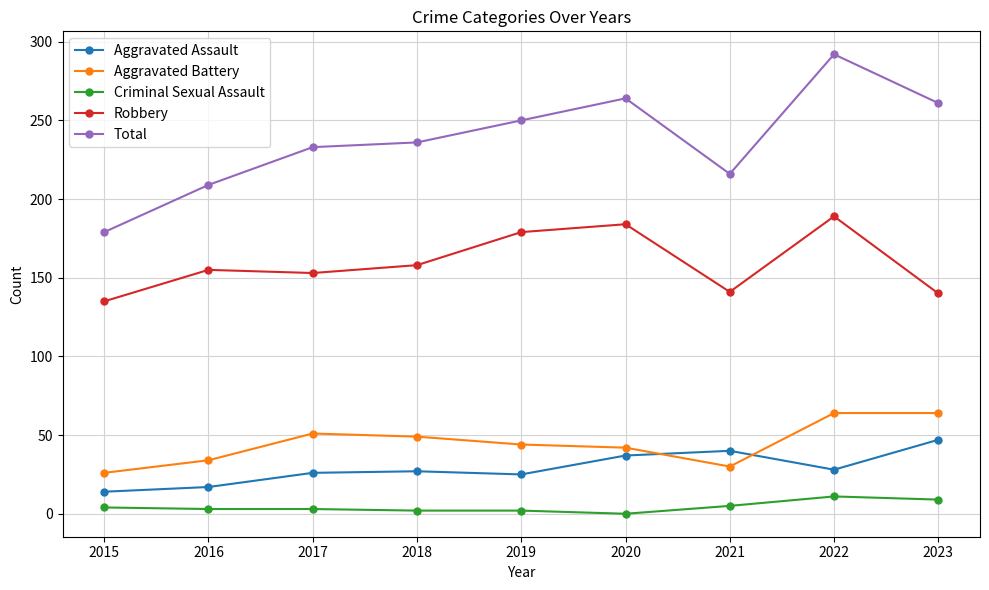

Does the chart display data point markers on the line(s)?

Yes